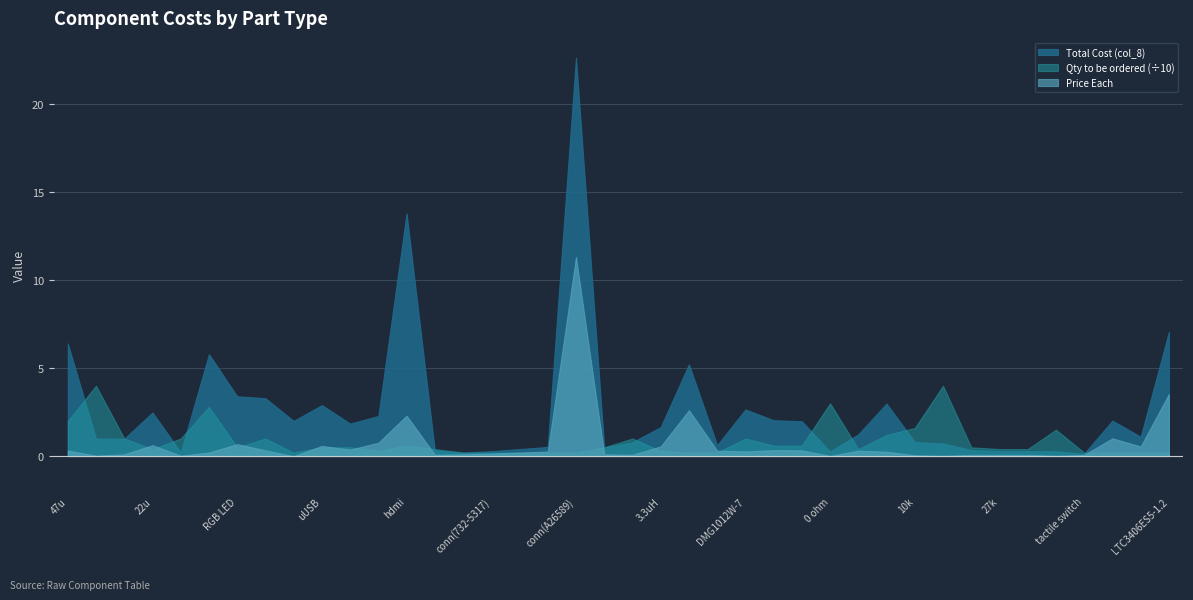

The value of Price Each at hdmi is 3.7. True or false?

False